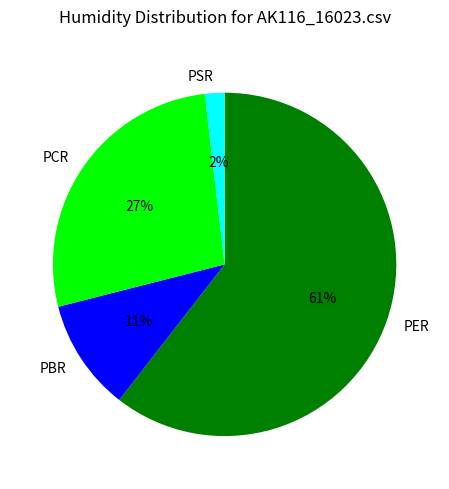

Combined, do PER and PSR account for over 50%?

Yes